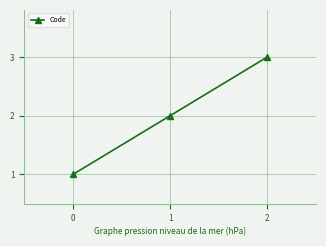

What is the change in value from 0 to 2?

+2